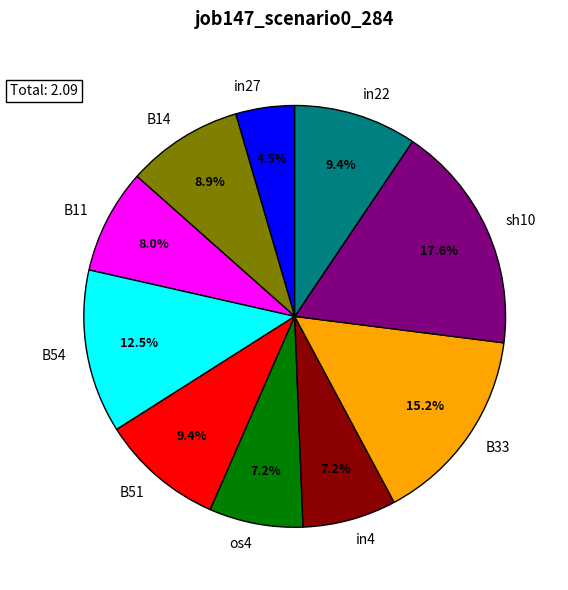

To the nearest percent, what percentage of the pie is sh10?

18%